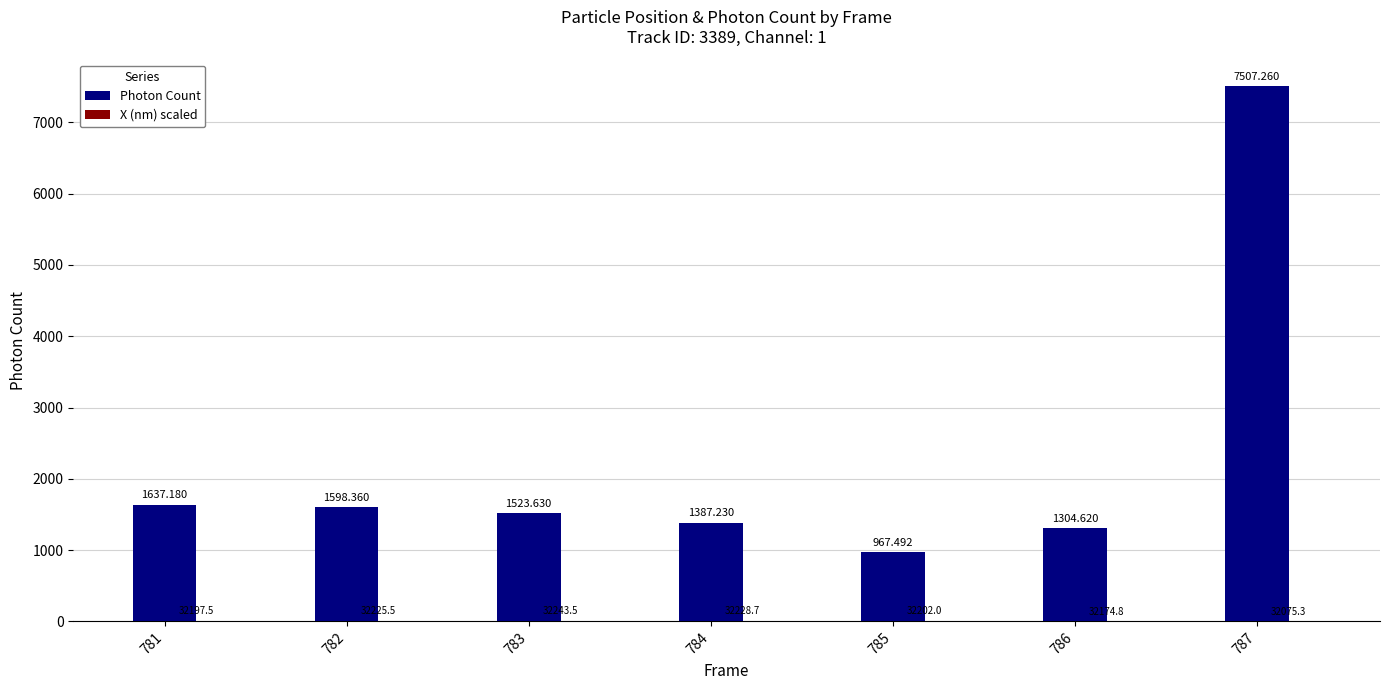

How many data points in Photon Count are above 1523?

4